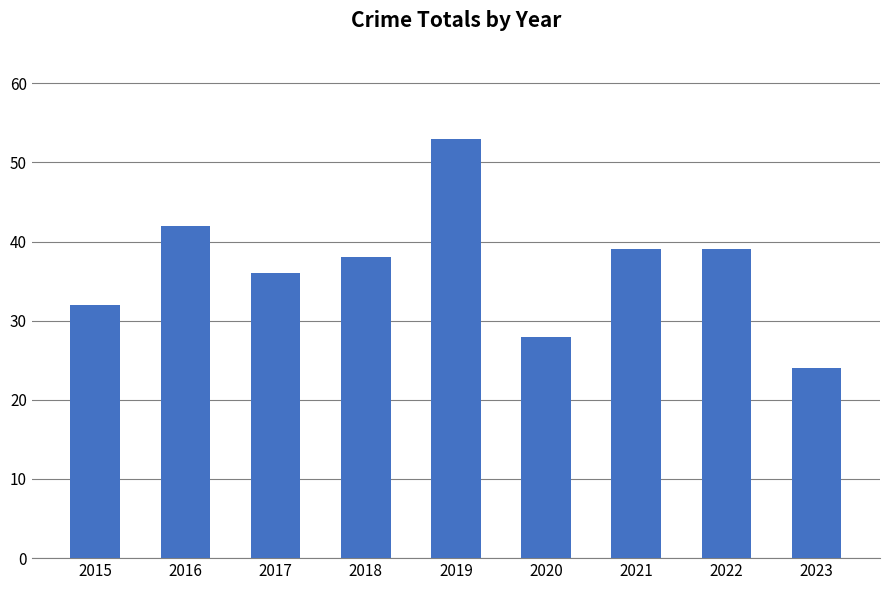

Which label corresponds to the smallest value in the chart?

2023